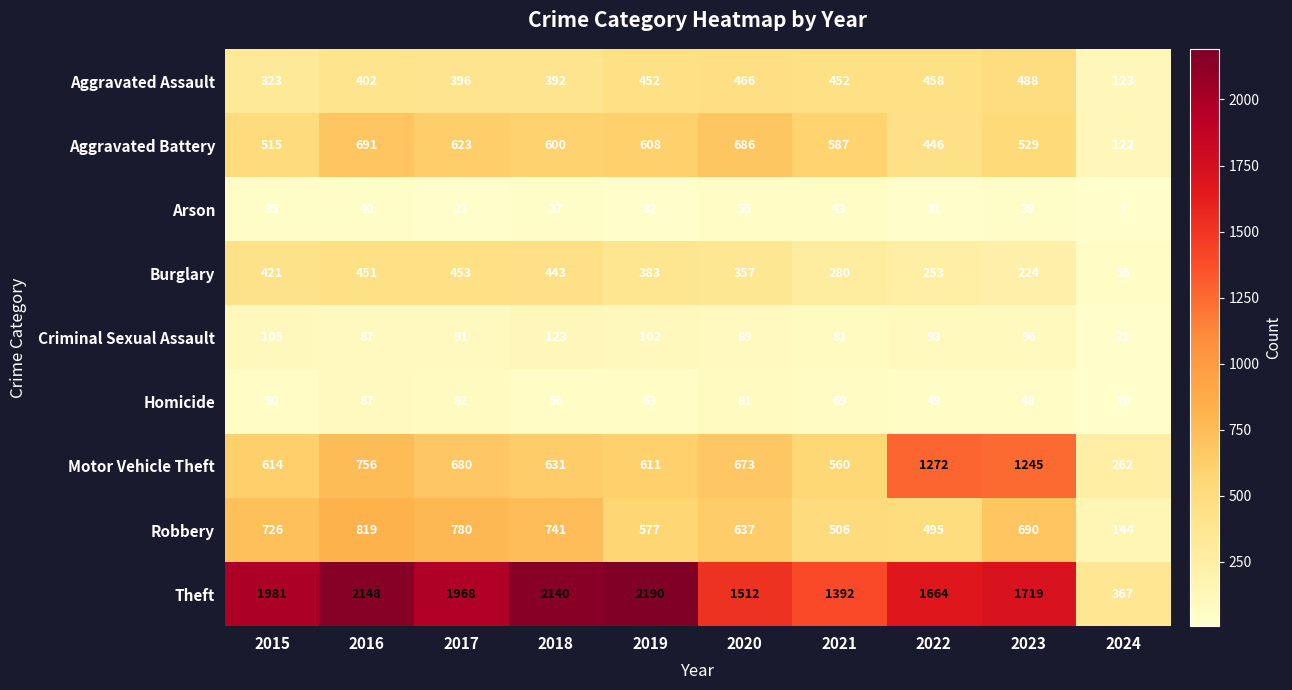

What is the difference between the second highest and second lowest values in the Theft series?

756